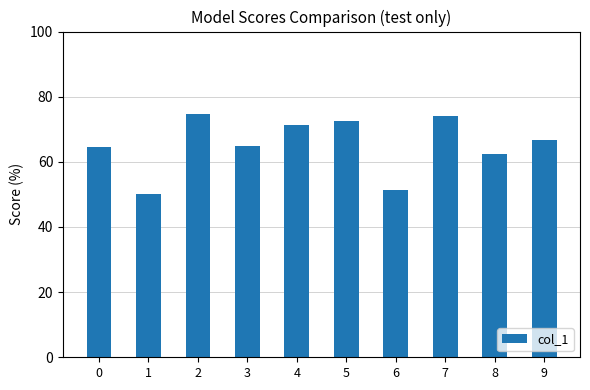

Is it true that the value at 3 is 64.8?

True